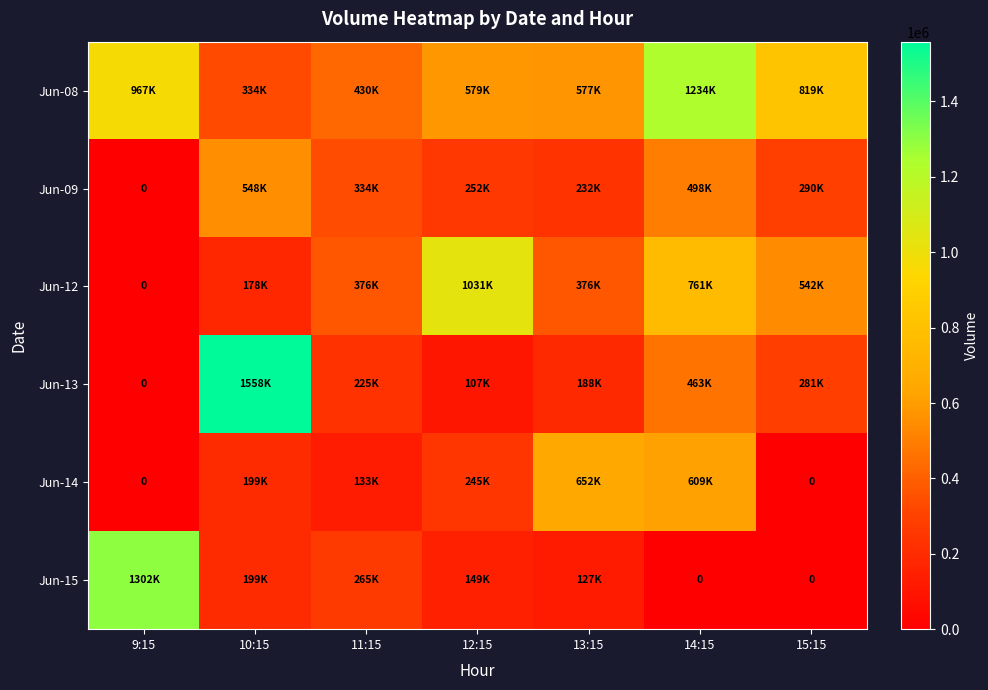

The value of Jun-08 at 10:15 is 334107. True or false?

True